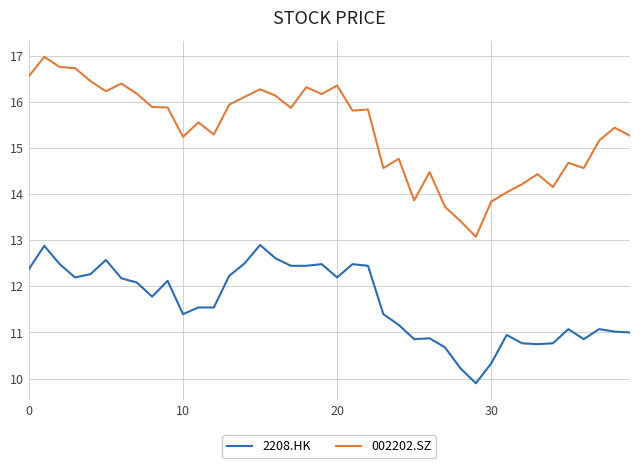

List the series in order of their overall mean, lowest first.

2208.HK, 002202.SZ